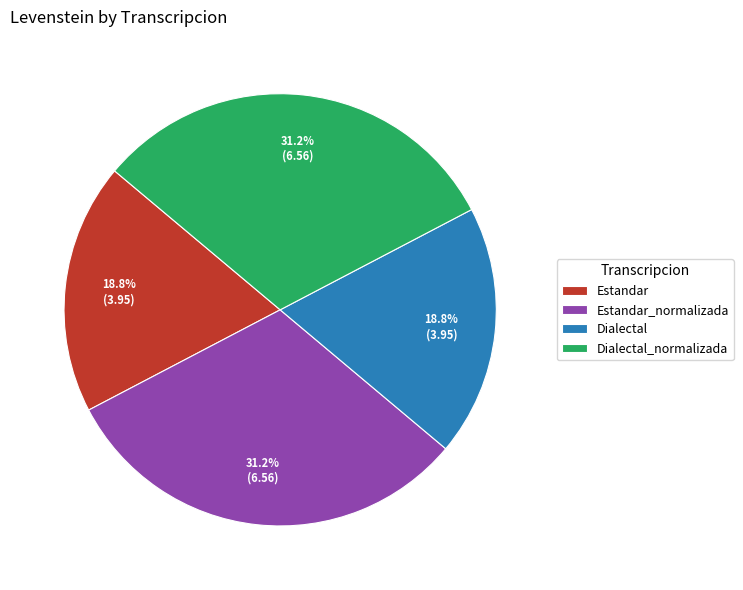

To the nearest percent, what is the difference between the Dialectal and Dialectal_normalizada slice percentages?

12%